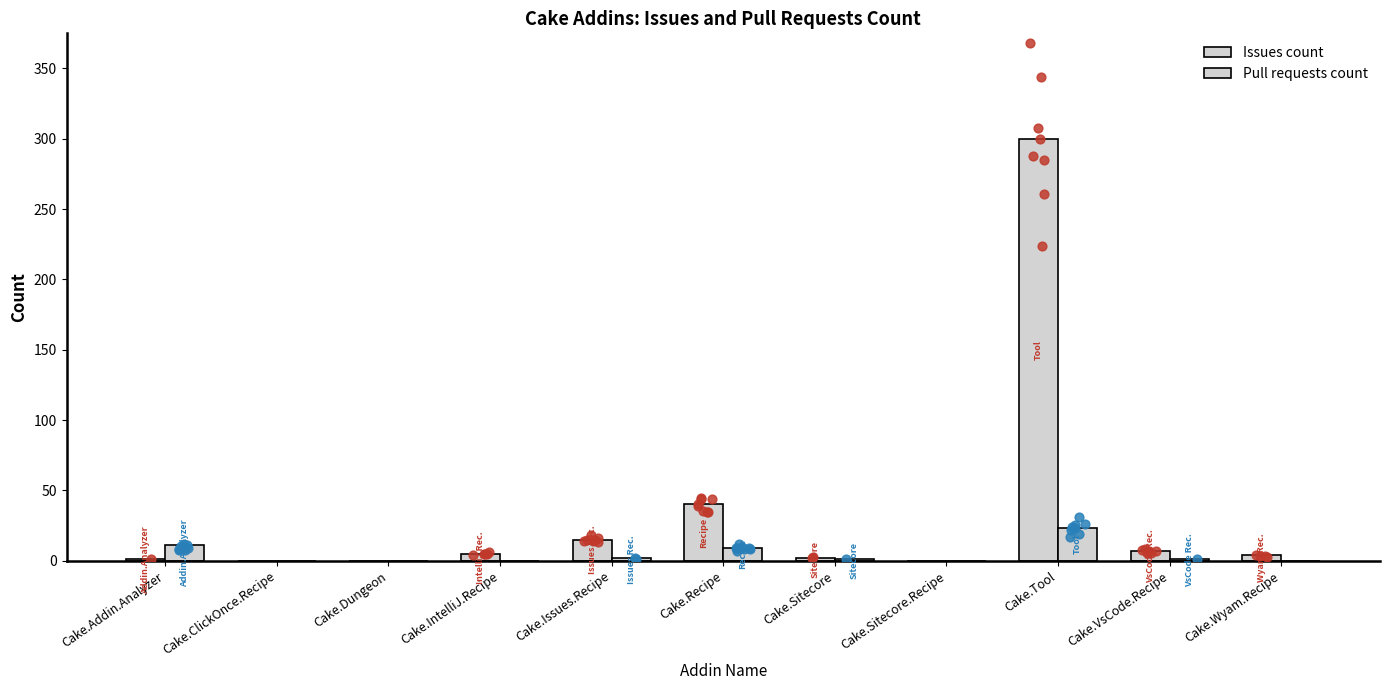

Which series reaches the maximum Y coordinate?

Issues count